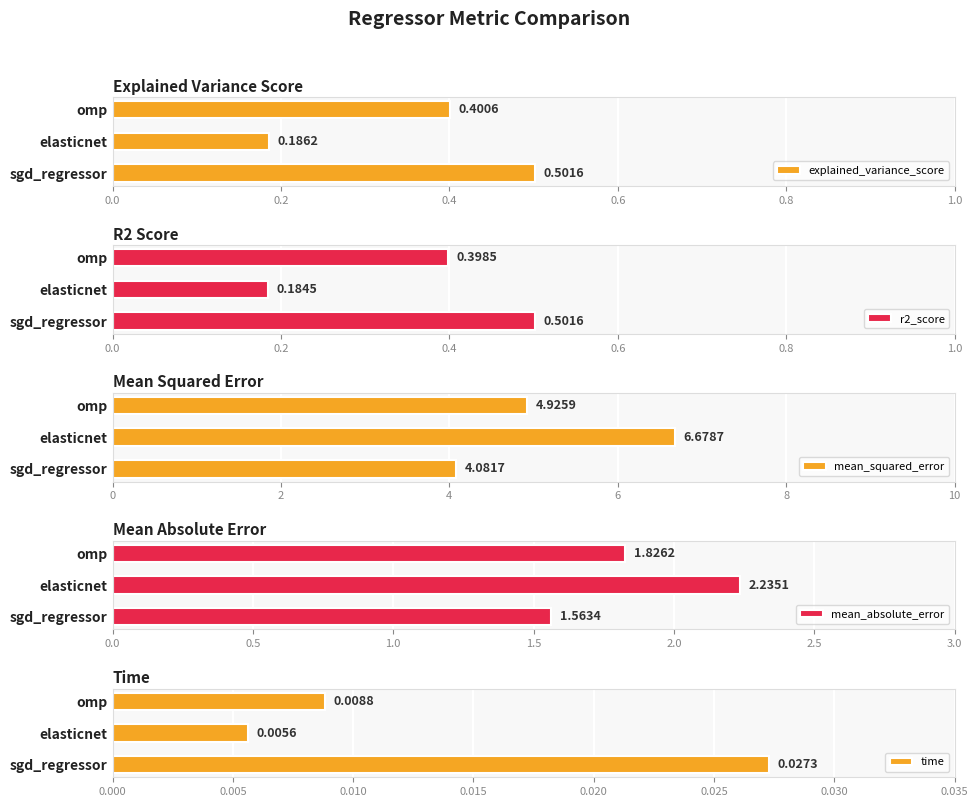

Rank the categories by explained_variance_score value from lowest to highest.

elasticnet, omp, sgd_regressor